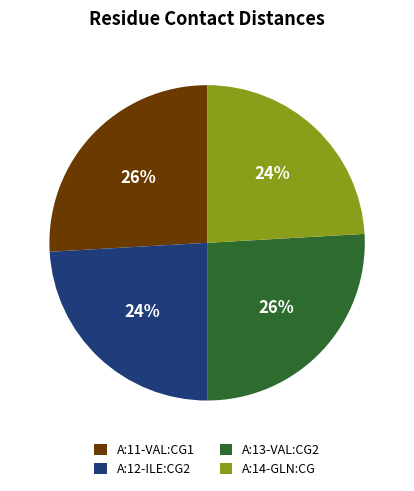

The A:11-VAL:CG1 slice represents 18% of the pie. True or false?

False